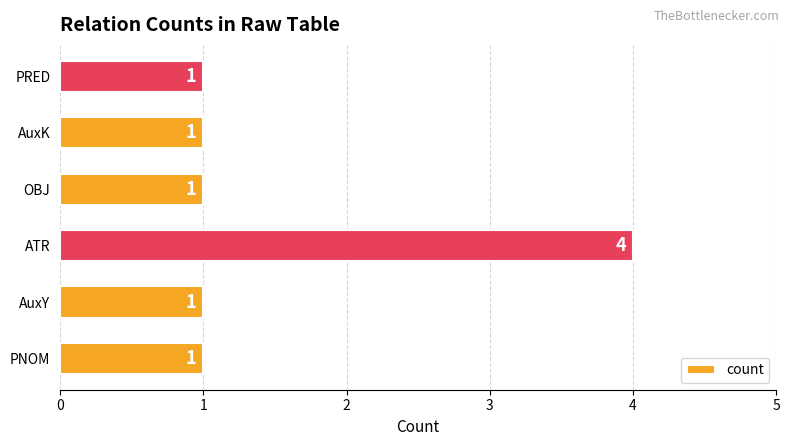

What is the difference between the maximum and minimum values?

3